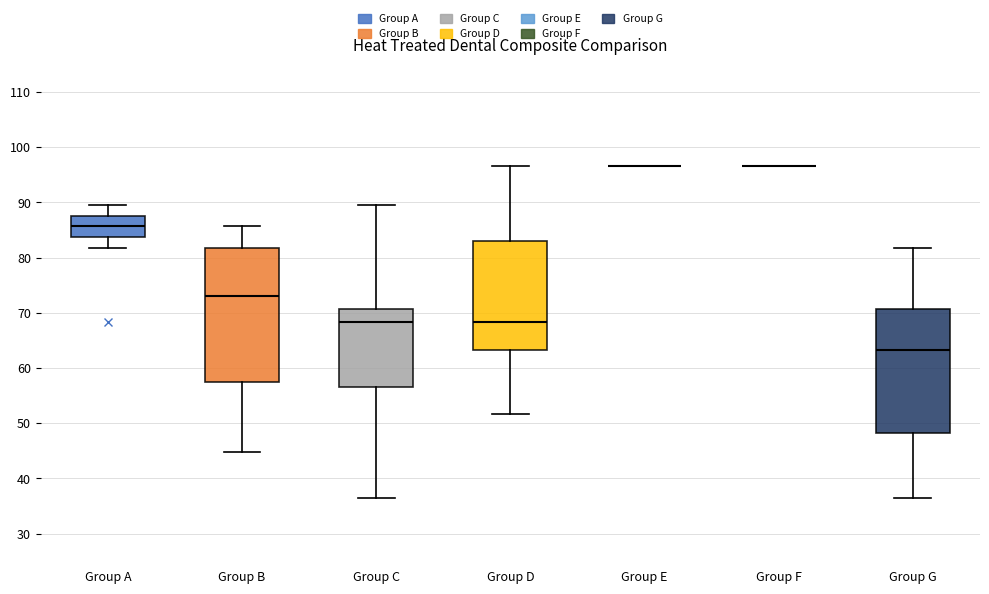

Reading left to right, read every box against the y-axis: the position of its median line, the range the box covers, and the ends of its whiskers. The values are not printed on the chart, so give them approximately, as read against the axis.

Group A: median 86, box 84 to 88, whiskers 82 to 89
Group B: median 73, box 57 to 82, whiskers 45 to 86
Group C: median 68, box 57 to 71, whiskers 37 to 89
Group D: median 68, box 63 to 83, whiskers 52 to 97
Group E: box collapsed to a line at 97, whiskers 97 to 97
Group F: box collapsed to a line at 97, whiskers 97 to 97
Group G: median 63, box 48 to 71, whiskers 37 to 82